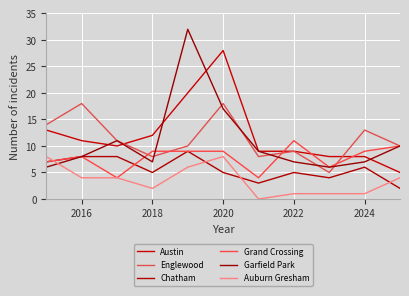

What are all the series names shown in the legend?

Austin, Englewood, Chatham, Grand Crossing, Garfield Park, Auburn Gresham